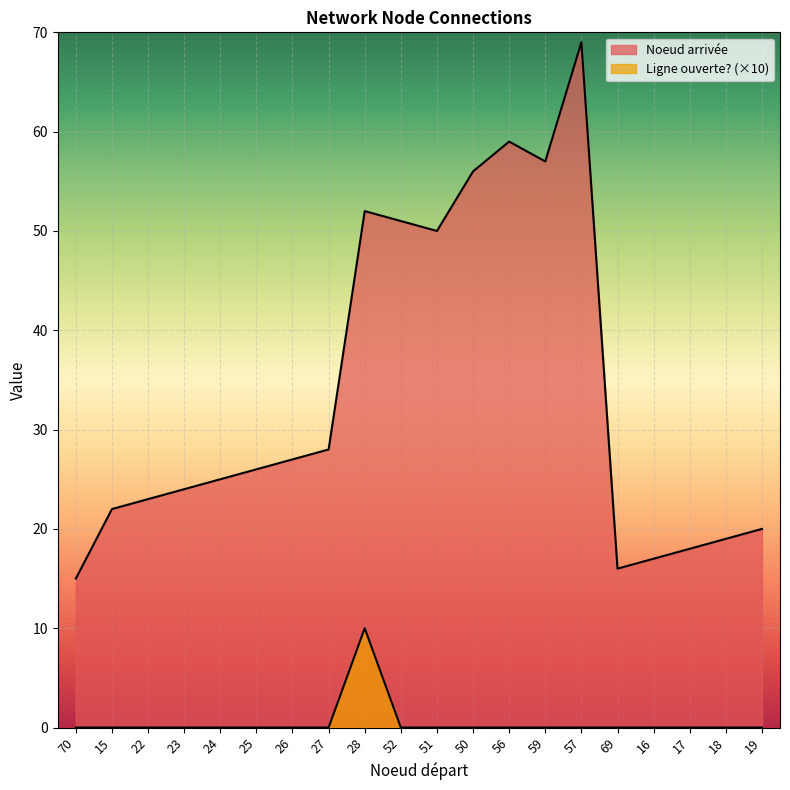

True or false: Ligne ouverte? and Noeud arrivée intersect in this chart.

False